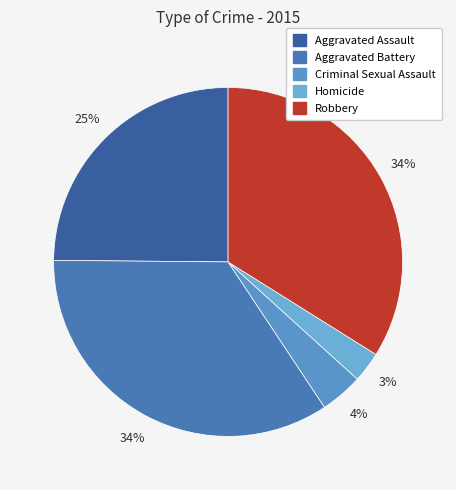

Does Aggravated Battery account for over 50% of the chart?

No